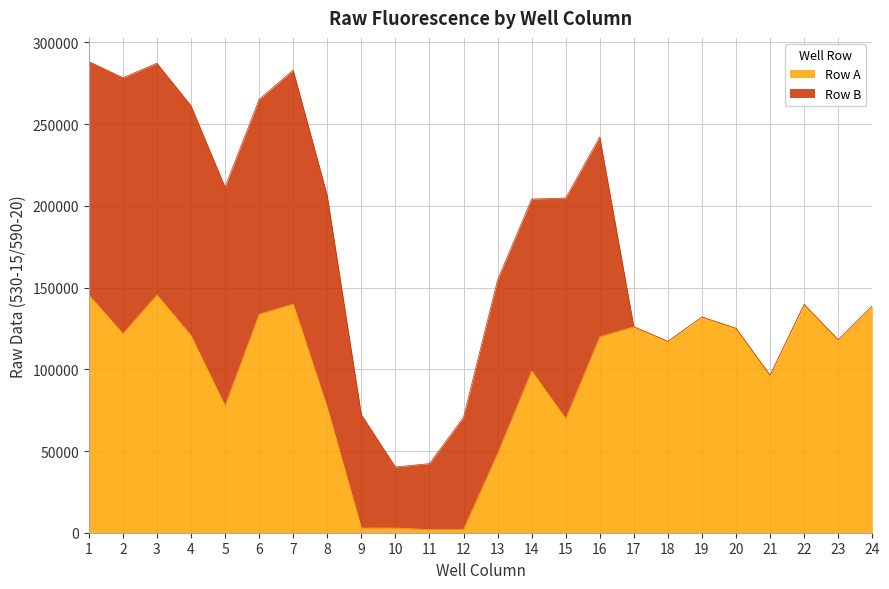

Reading left to right, extract all data points from this chart.

145499	121886	145636	120662	77699	133749	139985	76614	2880	2892	1897	2169	48454	98997	69811	119960	126067	117082	131994	125085	96399	139690	118045	138762